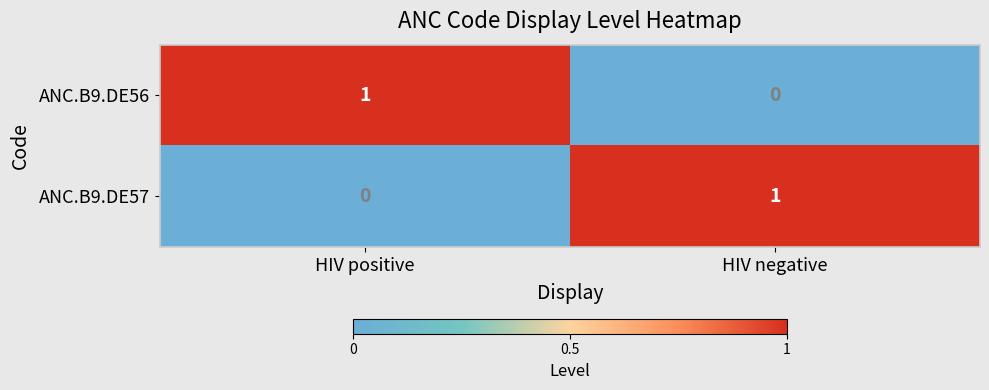

The ANC.B9.DE57 series shows 0 at HIV negative. True or false?

False